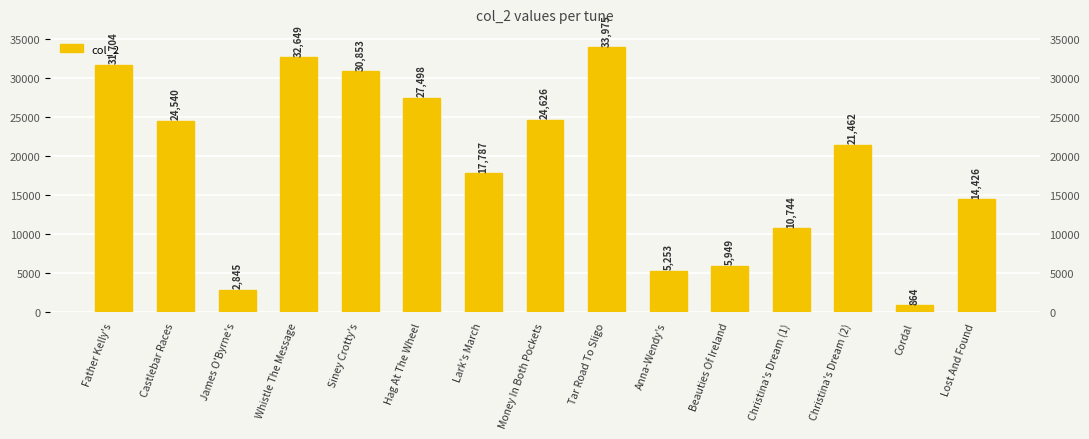

How many values are below 21462?

7